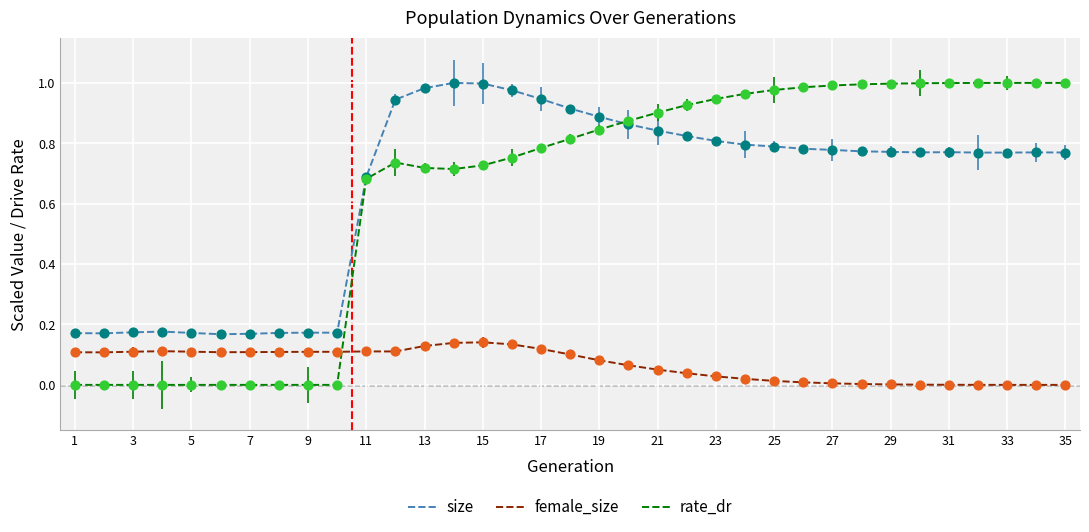

How many times do female_size and rate_dr cross each other?

1